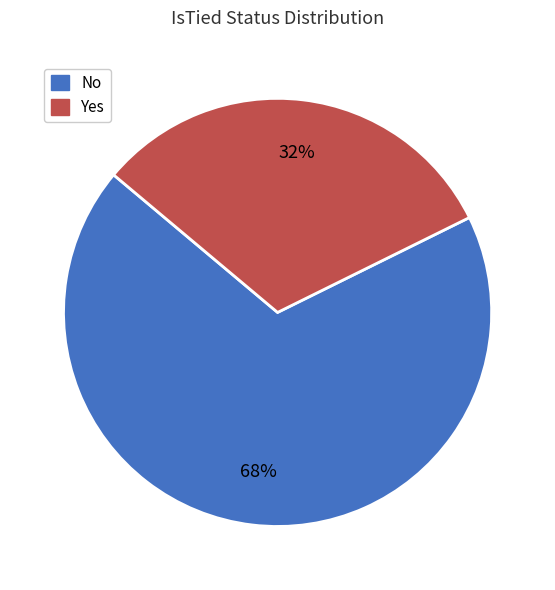

How many slices are in this pie chart?

2